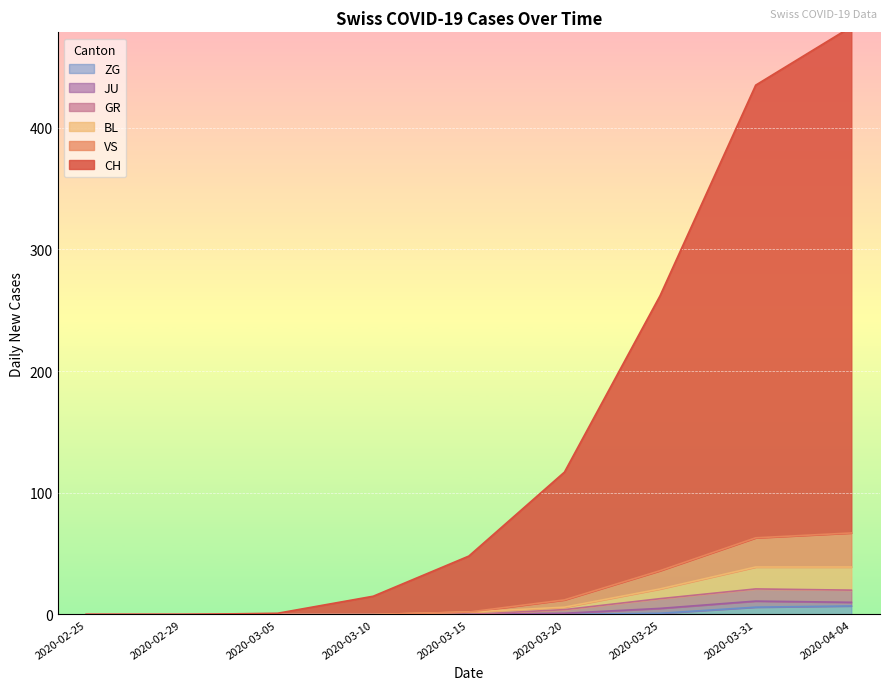

Is it true that ZG equals 4 at 2020-03-15?

False